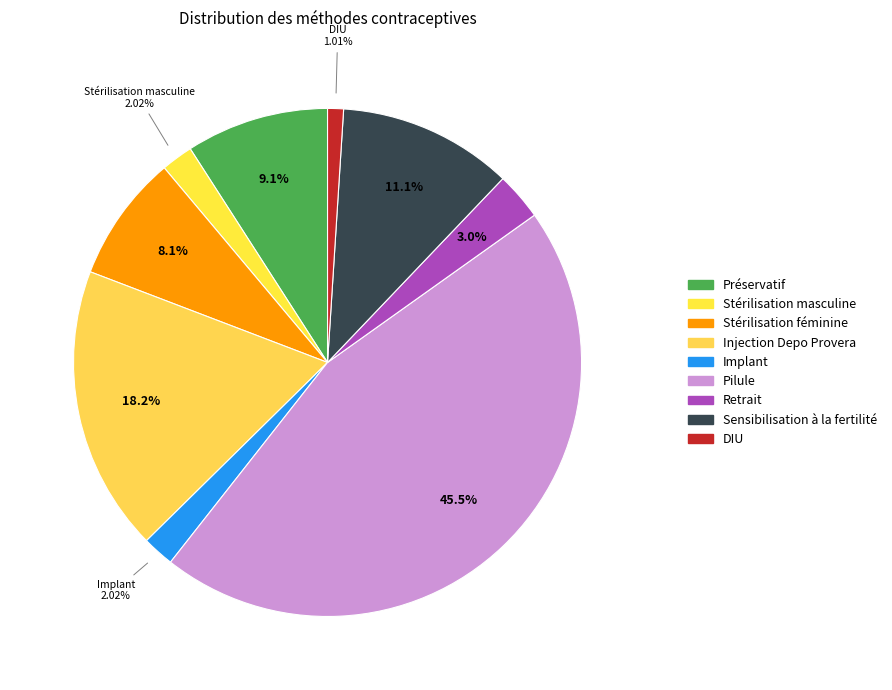

Rank the categories by value from lowest to highest.

DIU, Stérilisation masculine, Implant, Retrait, Stérilisation féminine, Préservatif, Sensibilisation à la fertilité, Injection Depo Provera, Pilule